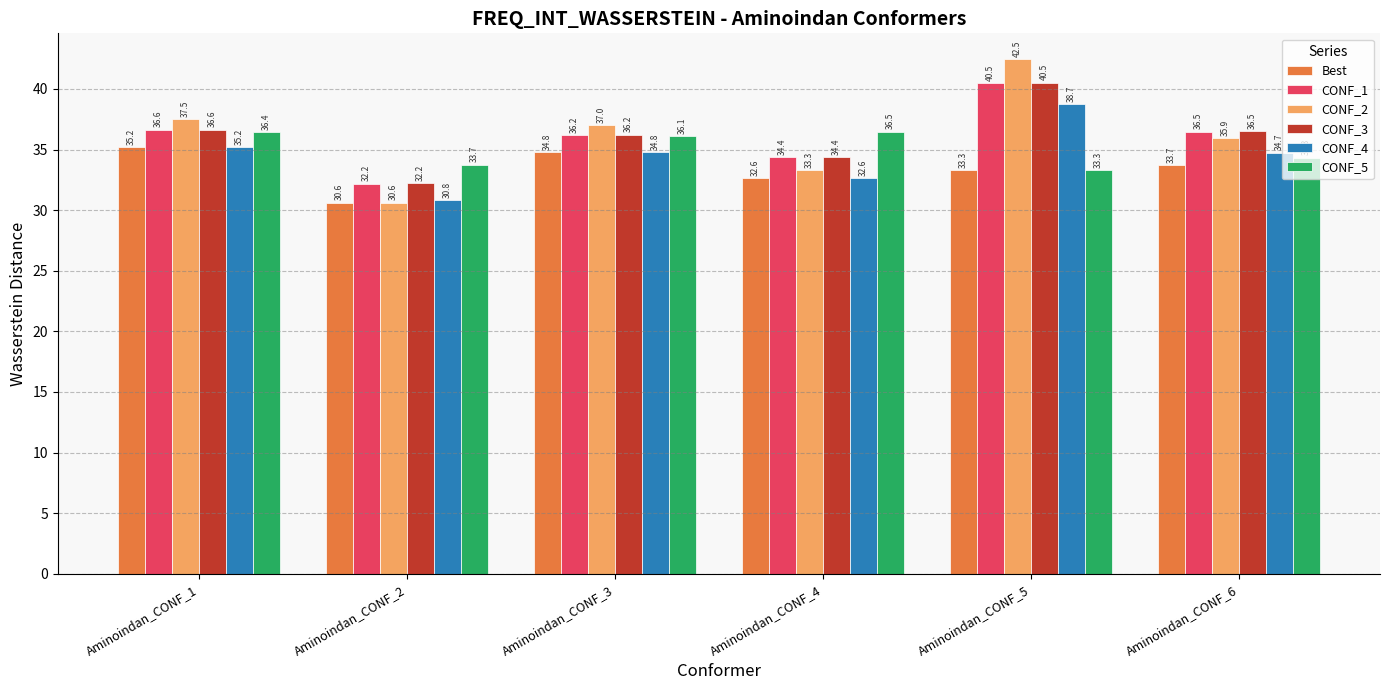

Which series has the largest range (max minus min)?

CONF_2